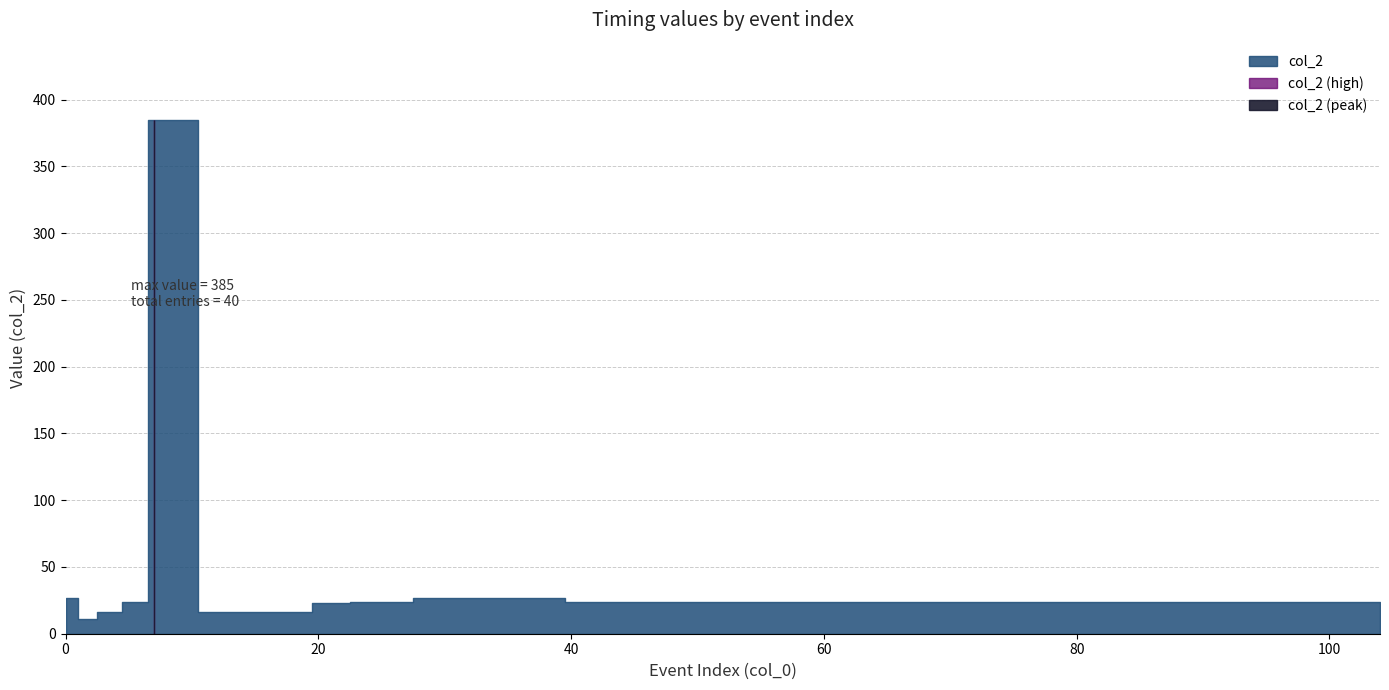

Reading right to left, list all the values displayed in this chart.

24	24	24	24	24	24	24	24	24	24	24	24	24	24	24	24	24	24	24	27	27	27	27	24	23	23	23	16	16	16	16	16	16	385	24	24	16	16	11	27